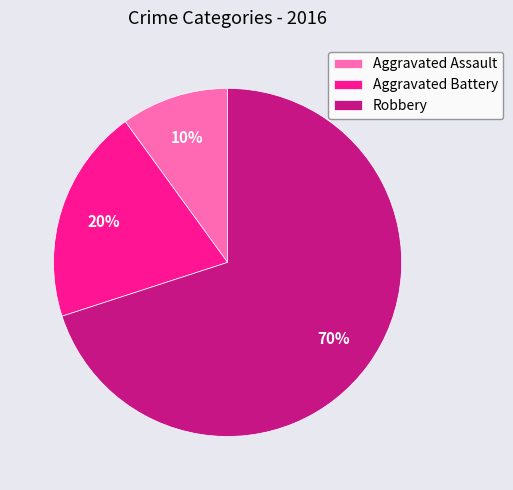

Count the number of slices in the pie.

3